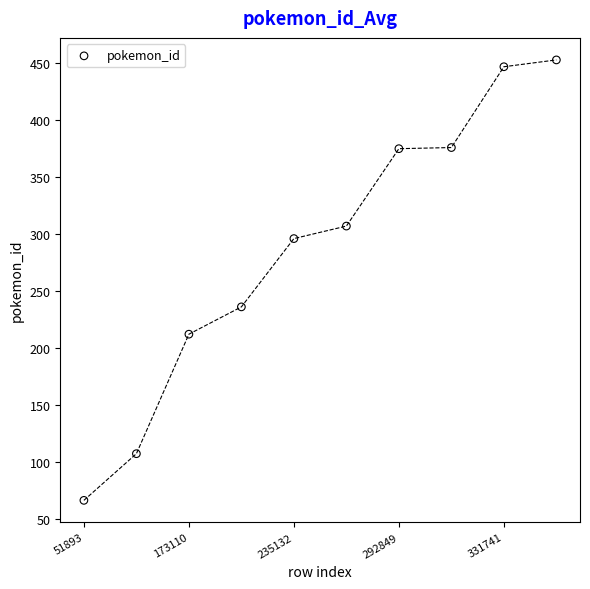

What is the range of Y values (max minus min)?

387